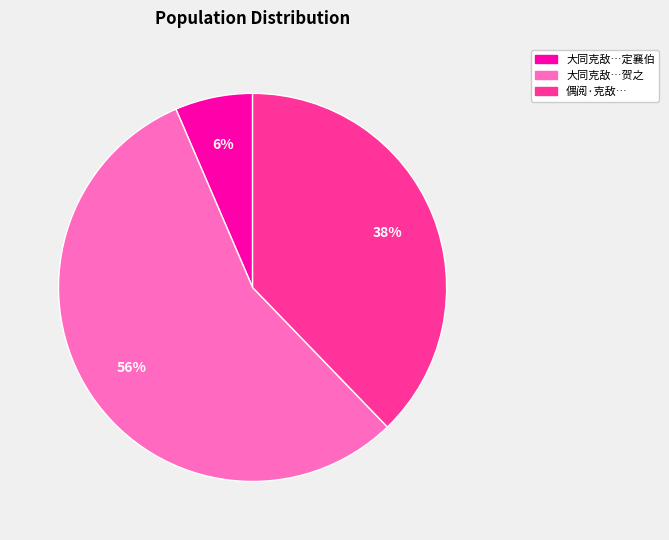

To the nearest percent, what percentage of the pie is 偶阅·克敌…?

38%